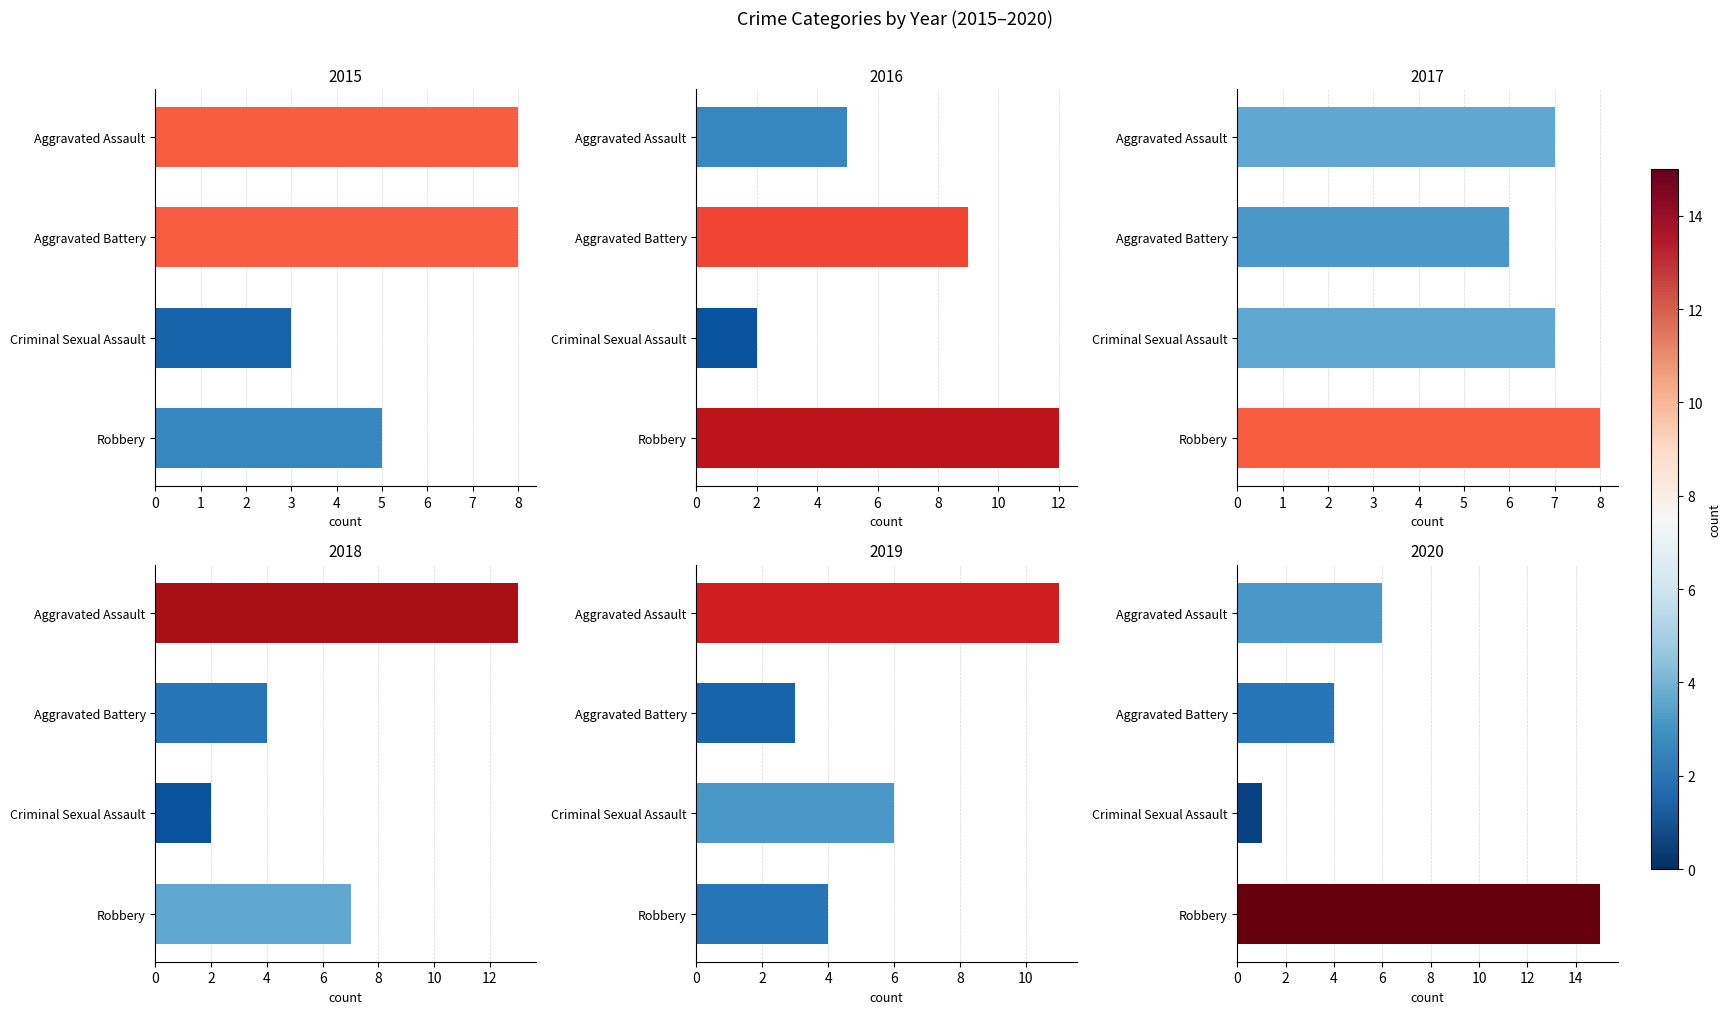

Which category has the highest value in the 2017 series?

Robbery